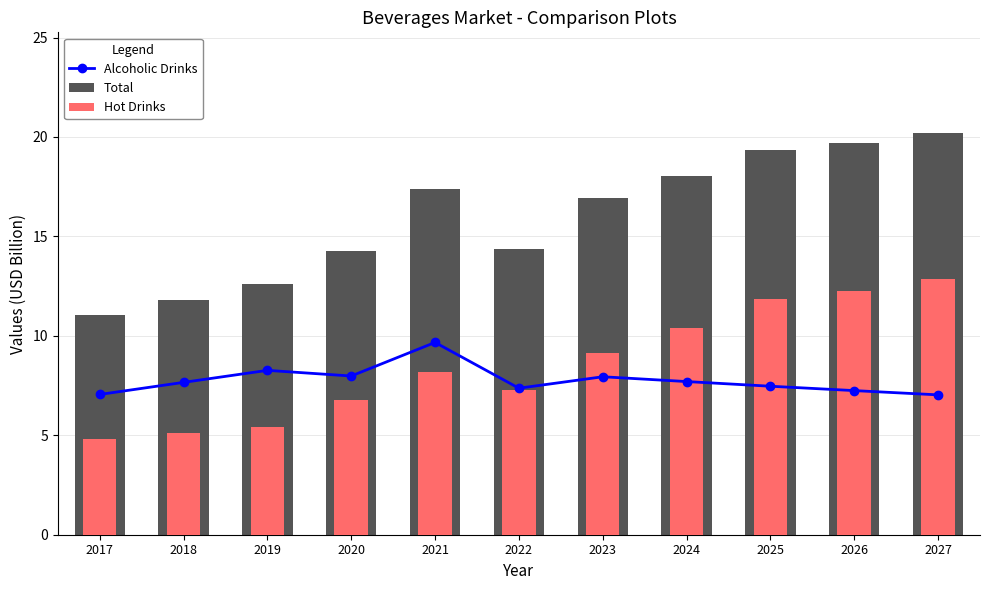

Where is Total nearest to the value 15?

2022